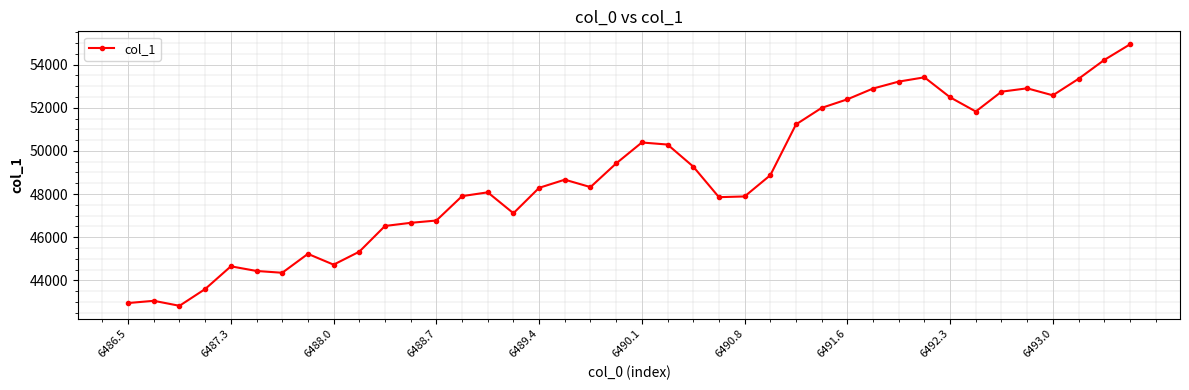

What is the value of the 22nd point from the left?

50295.0